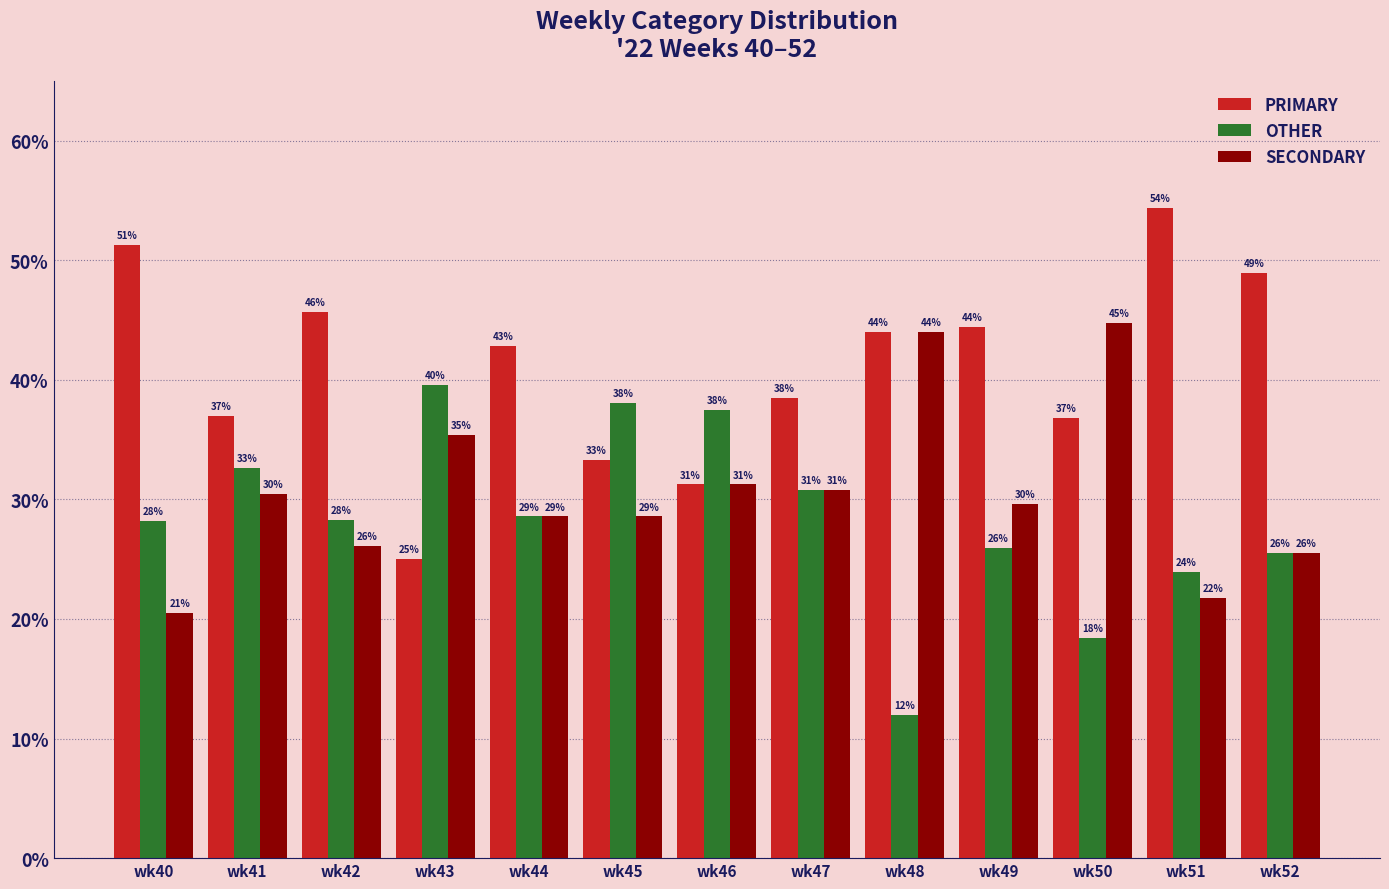

How many bars are there in total?

39